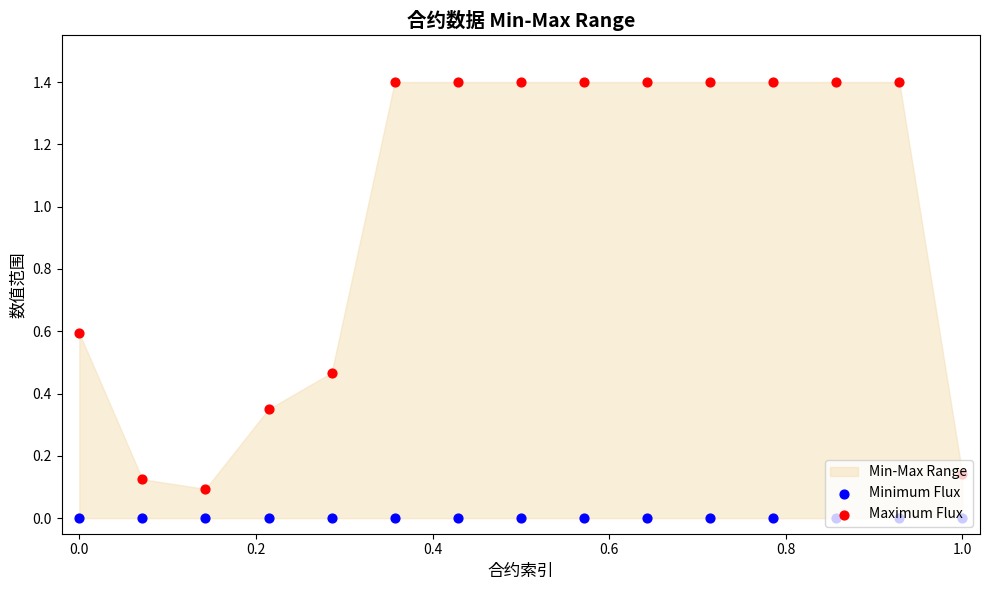

What is the total value across all series at 1.0?

0.1